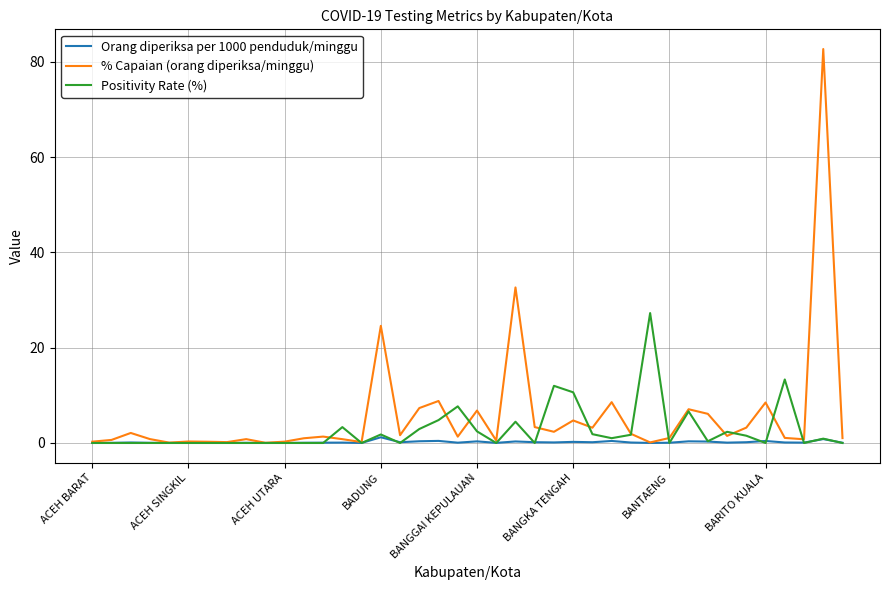

Count the number of categories in the chart.

40